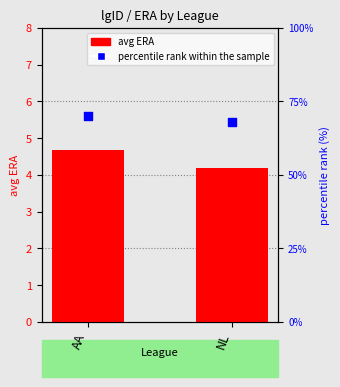

At how many categories does at least one series exceed 26?

2